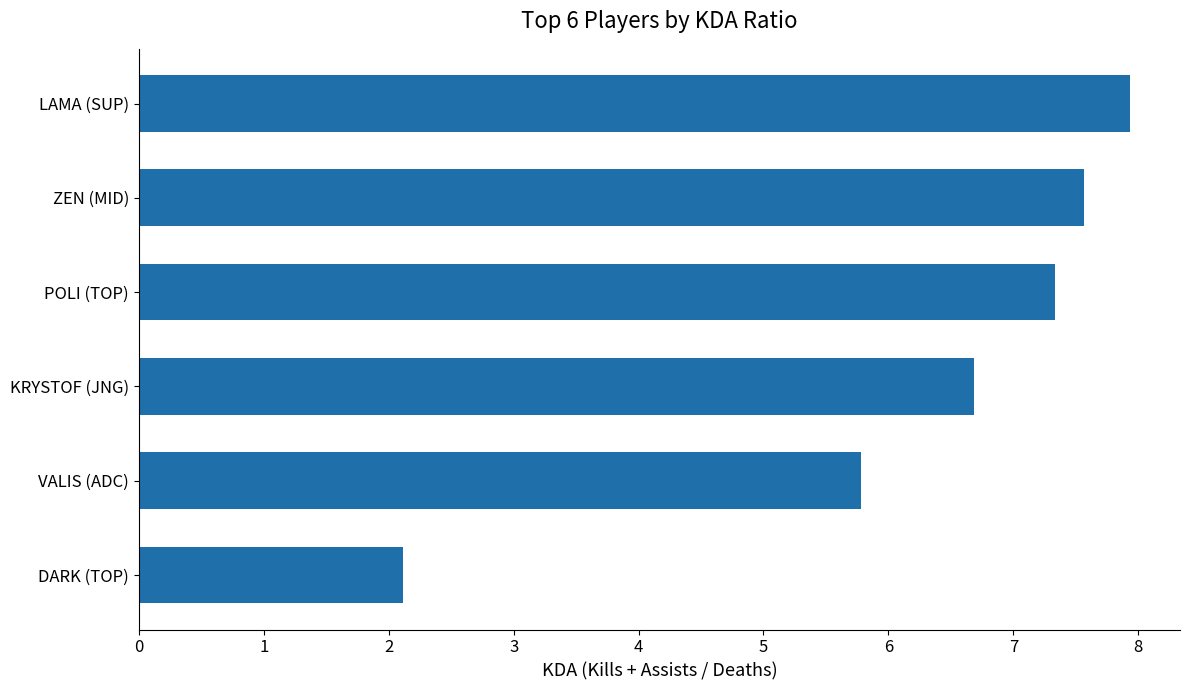

How many data points are above 7?

3